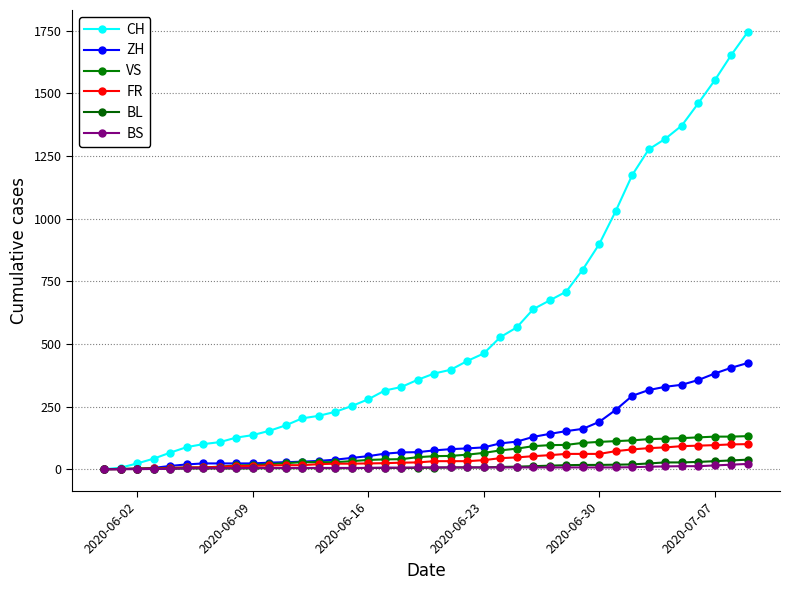

What is the value of the BL point at the 39th from the left?

35